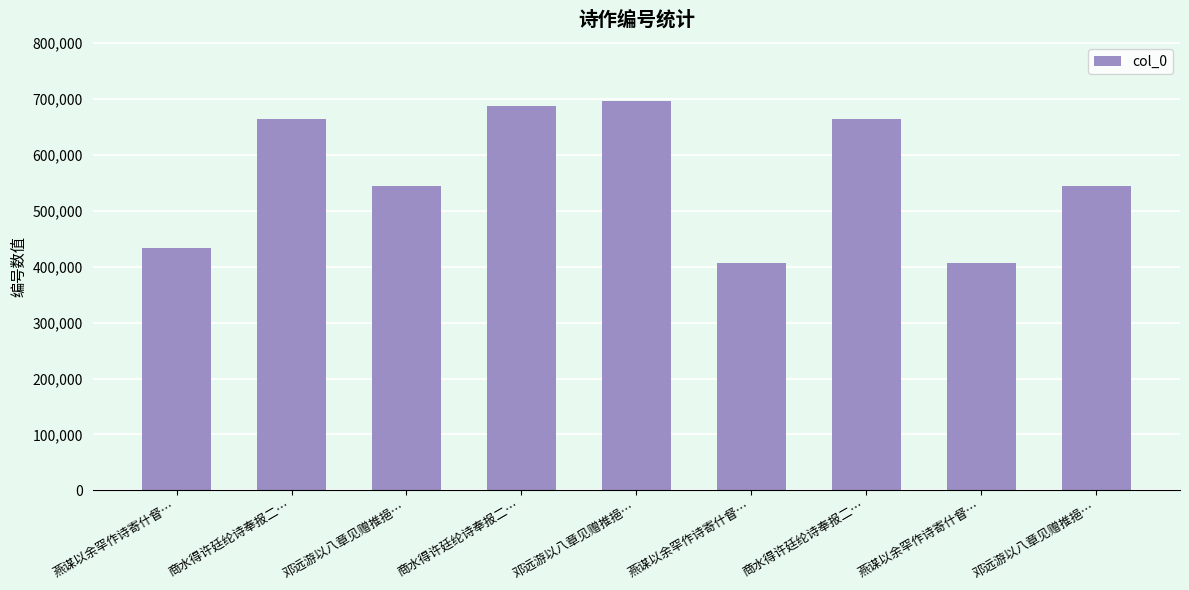

What is the change in value from 商水得许廷纶诗奉报二… to 邓远游以八章见赠推挹…?

-119575